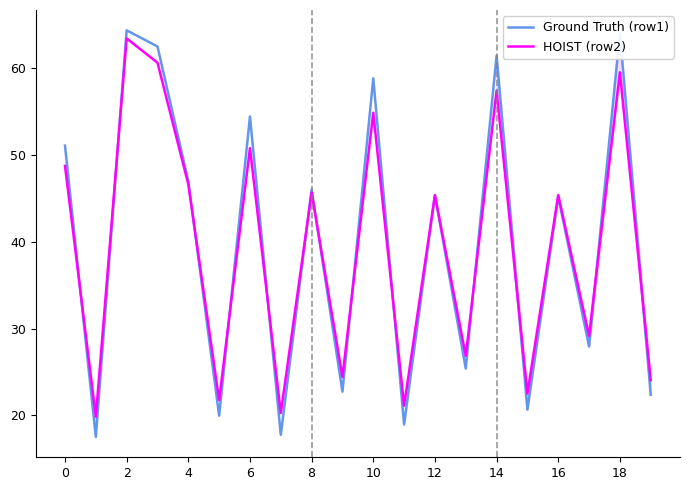

What is the highest value of the HOIST (row2) series?

63.5